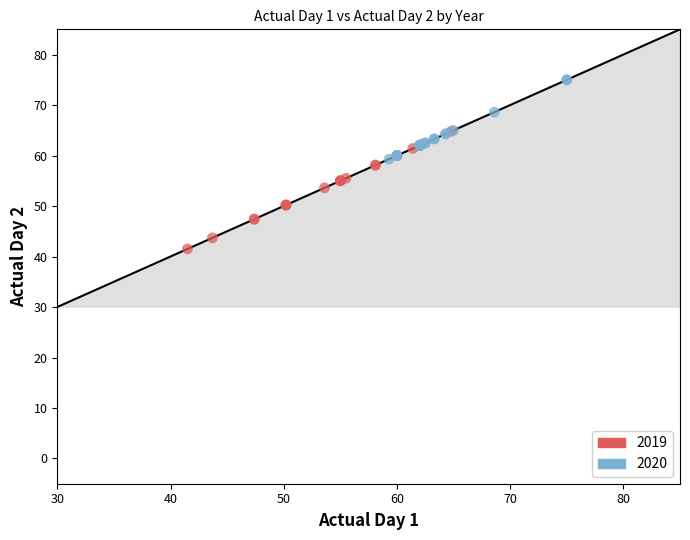

Which series contains the lowest Y value?

2019